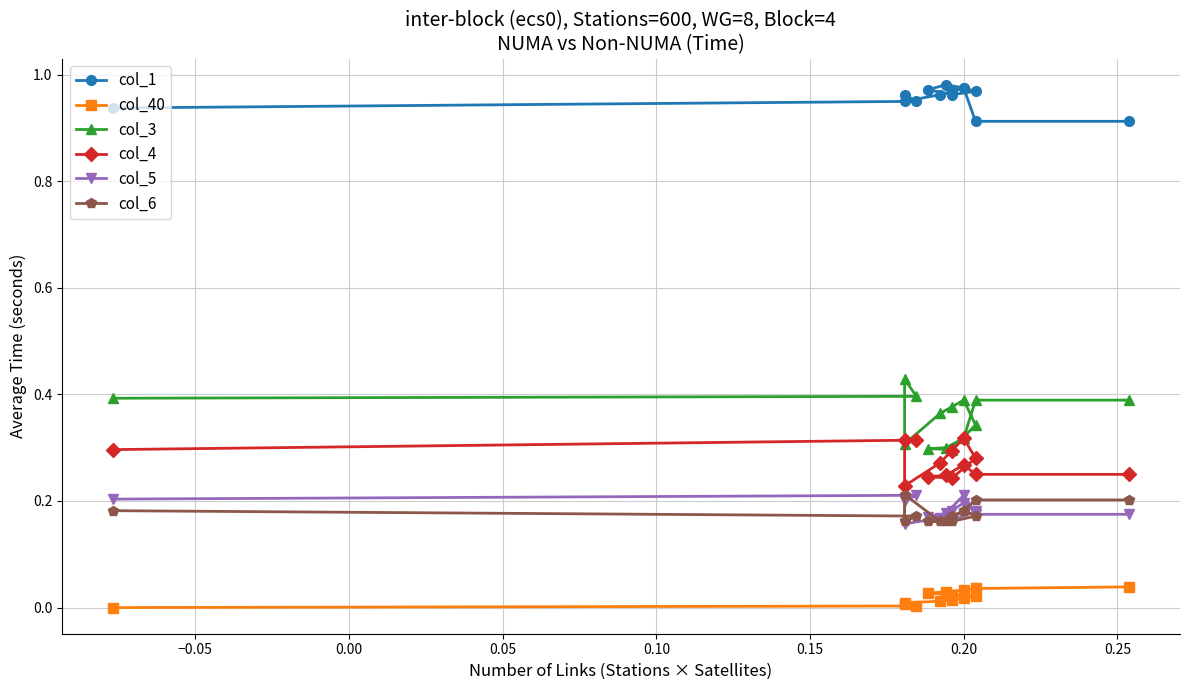

Which series has the widest spread of values?

col_3